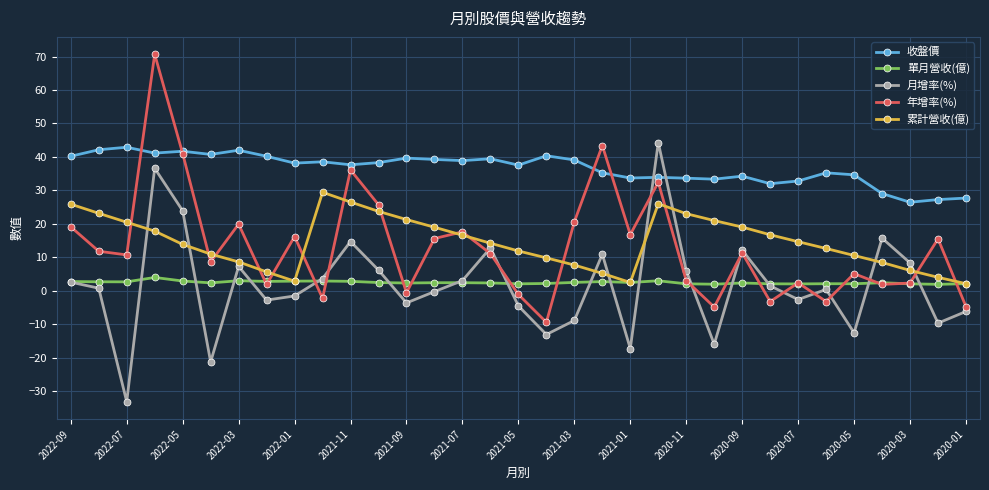

What is the difference between the second highest and minimum values in the 收盤價 series?

15.7